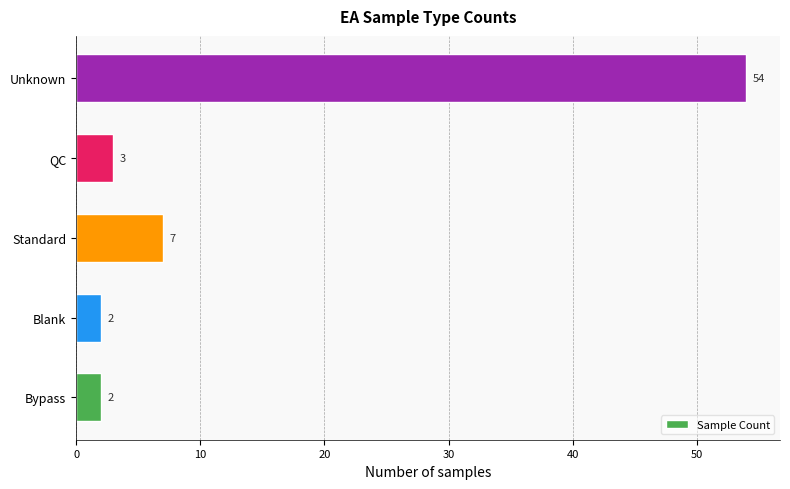

What is the sum of all values?

68